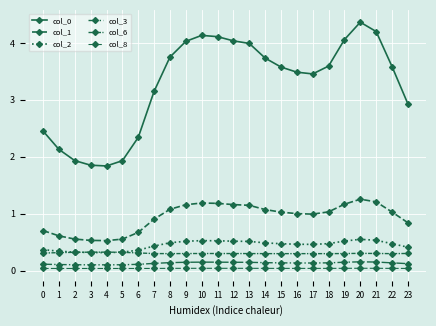

Does the chart display data point markers on the line(s)?

Yes